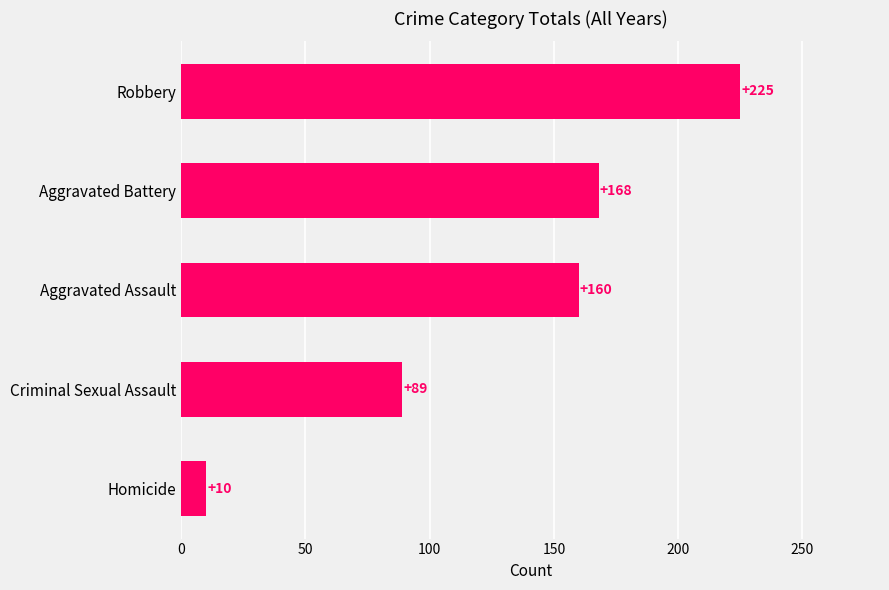

How many bars are there in total?

5